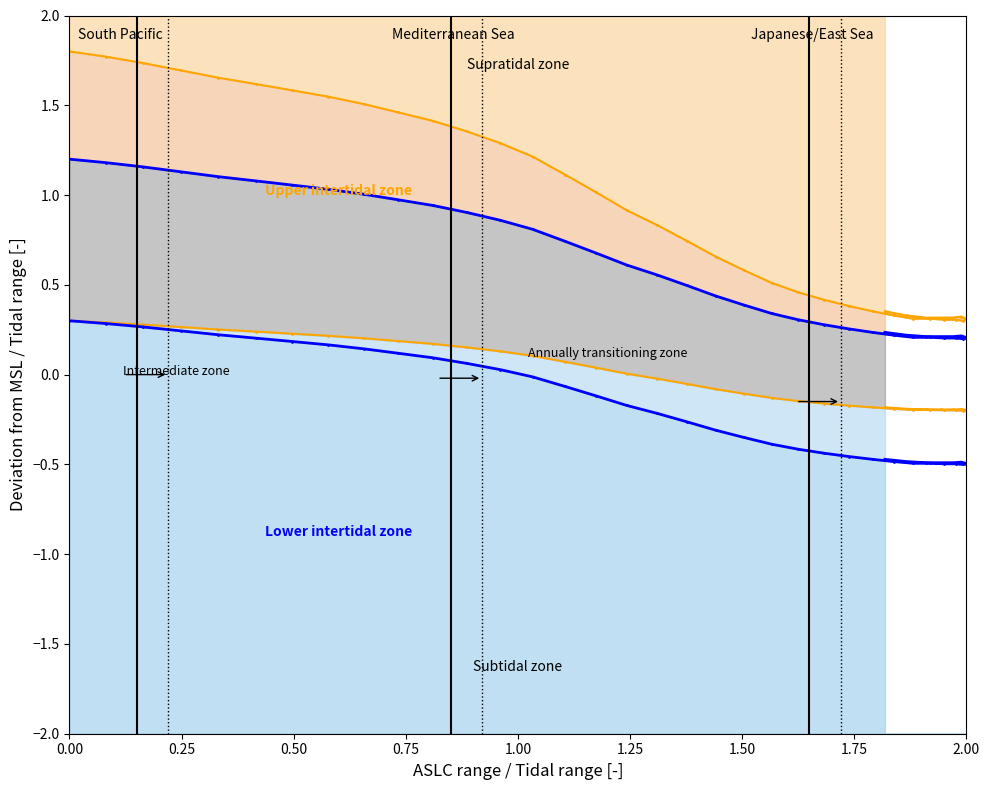

True or false: Mid upper boundary and Upper intertidal boundary cross at least once.

False